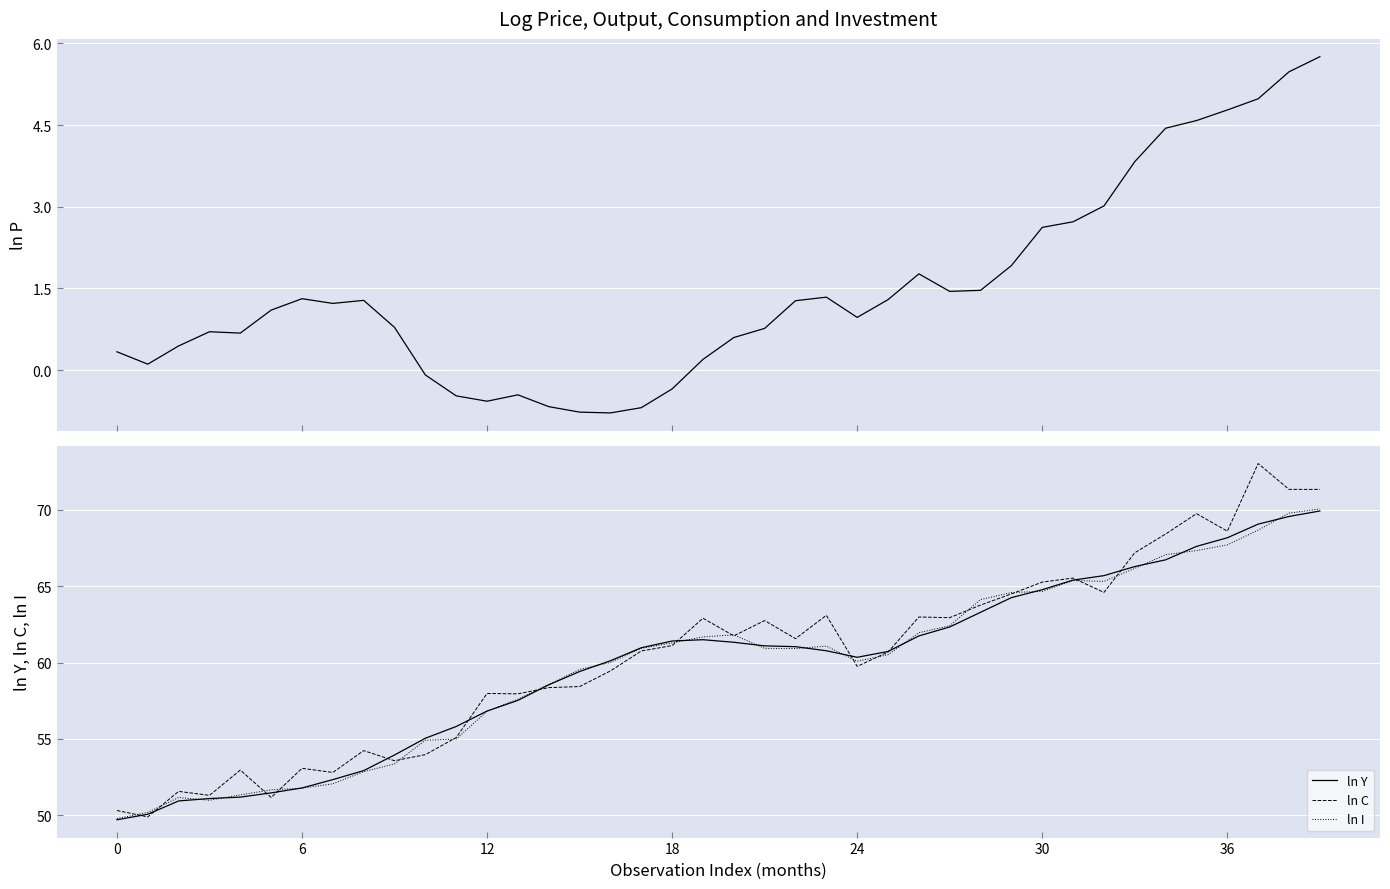

What is the approximate value of ln C at 34?

68.4